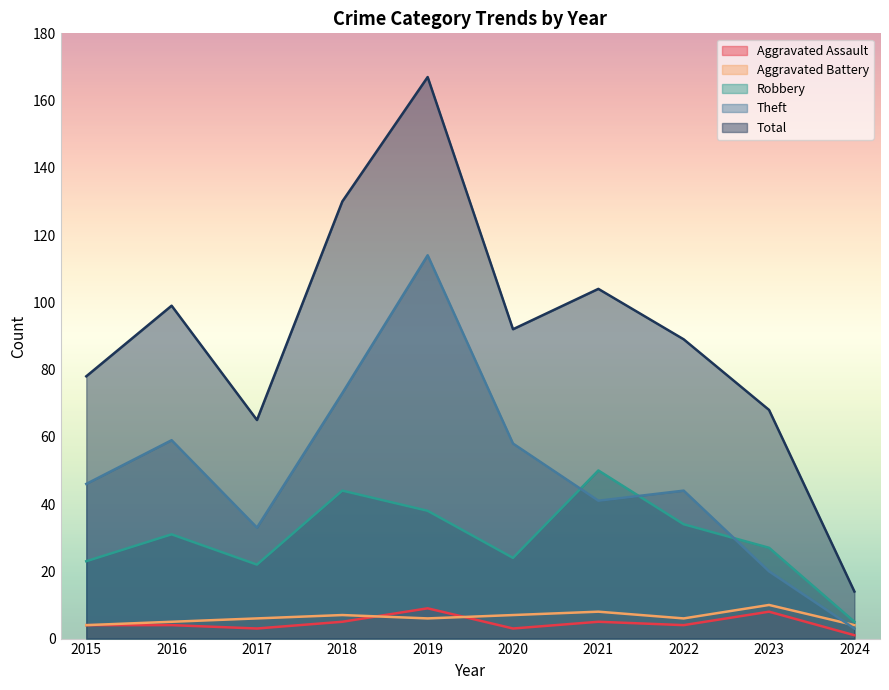

What is the difference between the highest and lowest values at 2021?

99